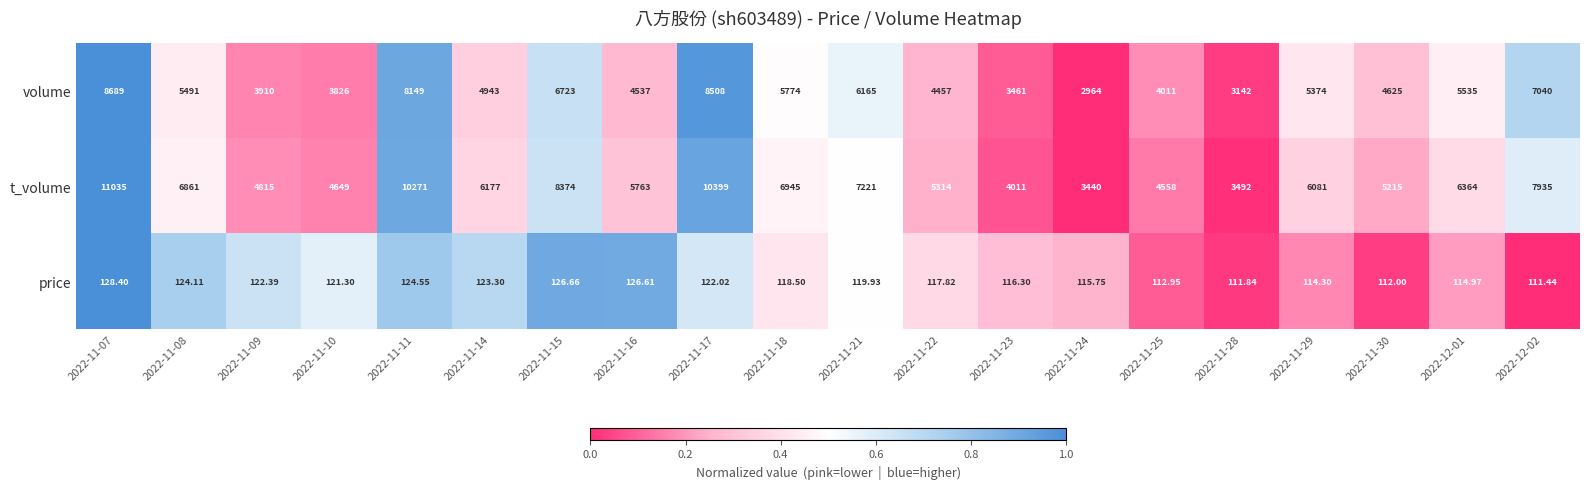

Rank the series by their maximum value, from lowest to highest.

price, volume, t_volume